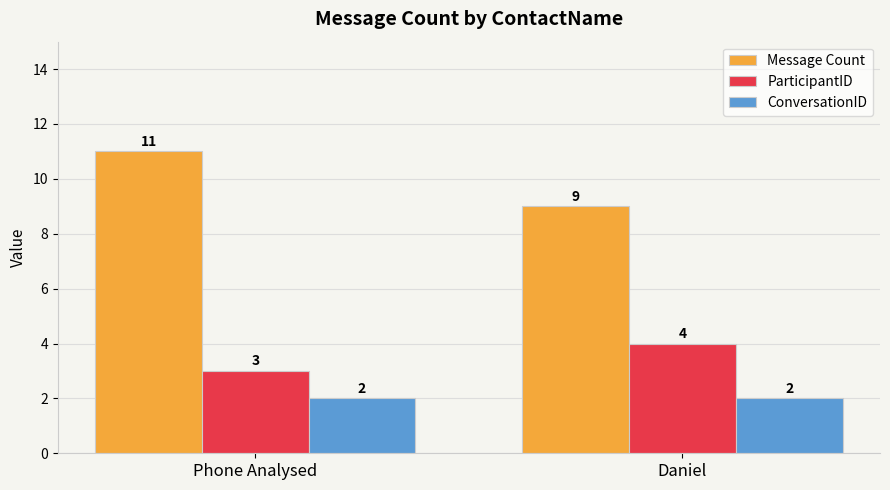

Between Phone Analysed and Daniel, which series saw the biggest shift?

Message Count